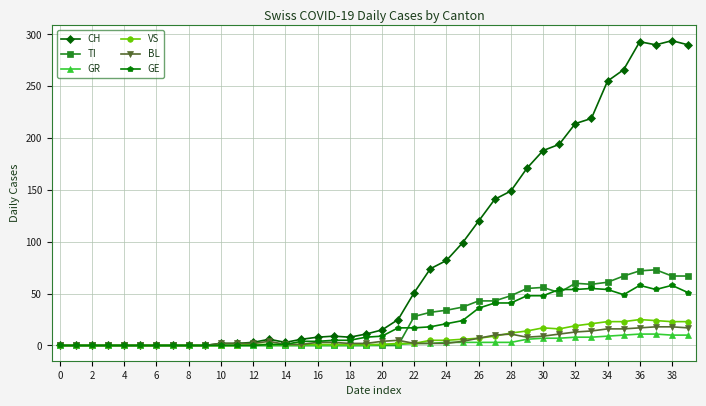

True or false: VS has more than 0 points higher than both neighbors.

True